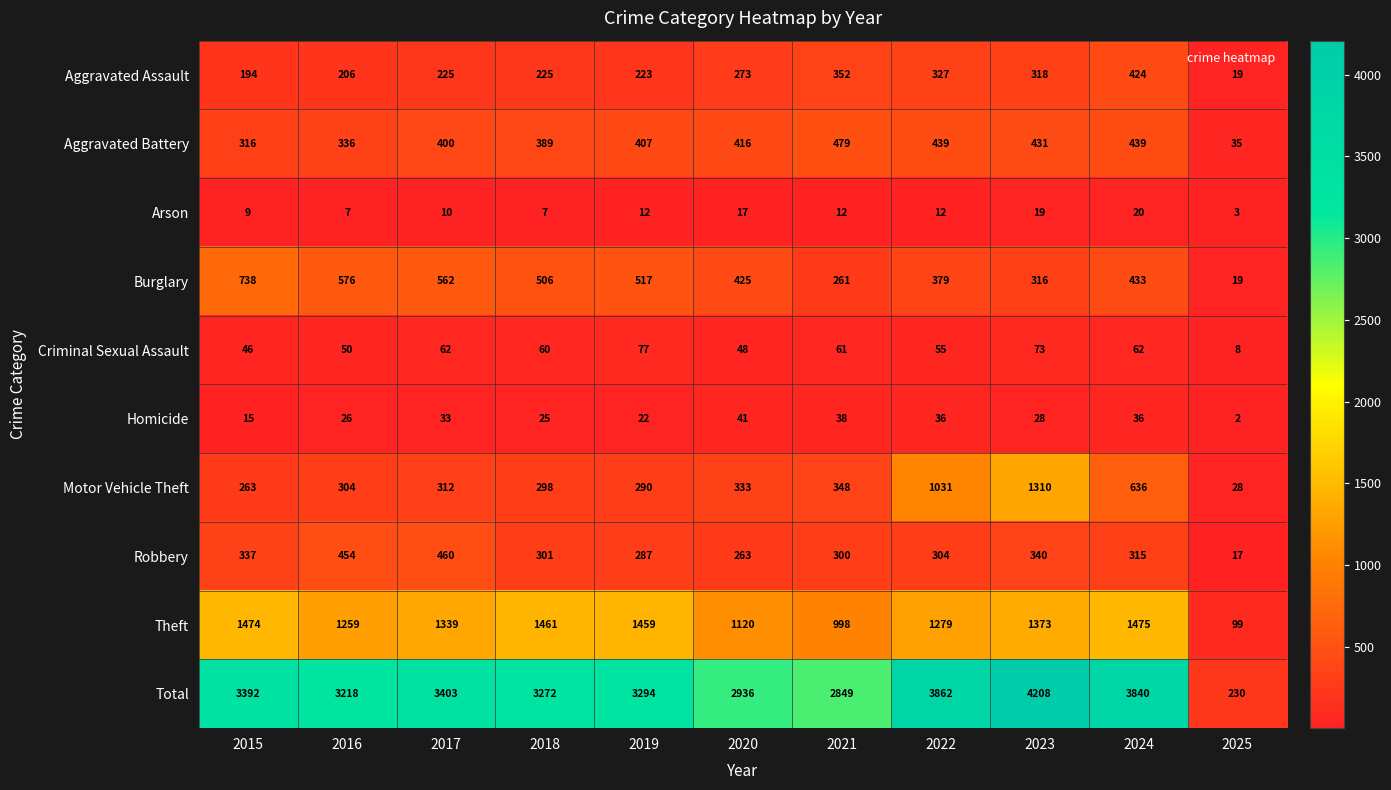

Rank the series by their maximum value, from highest to lowest.

Total, Theft, Motor Vehicle Theft, Burglary, Aggravated Battery, Robbery, Aggravated Assault, Criminal Sexual Assault, Homicide, Arson